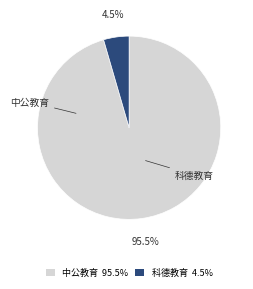

How much of the chart is everything except 科德教育?

95.5%